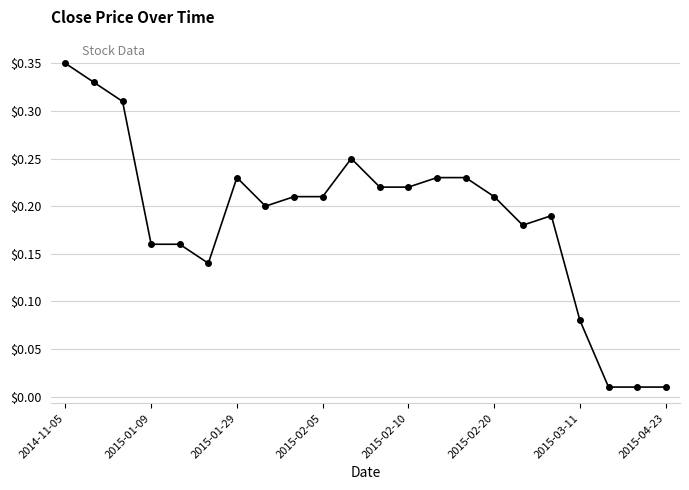

What is the sum of all values?

4.1